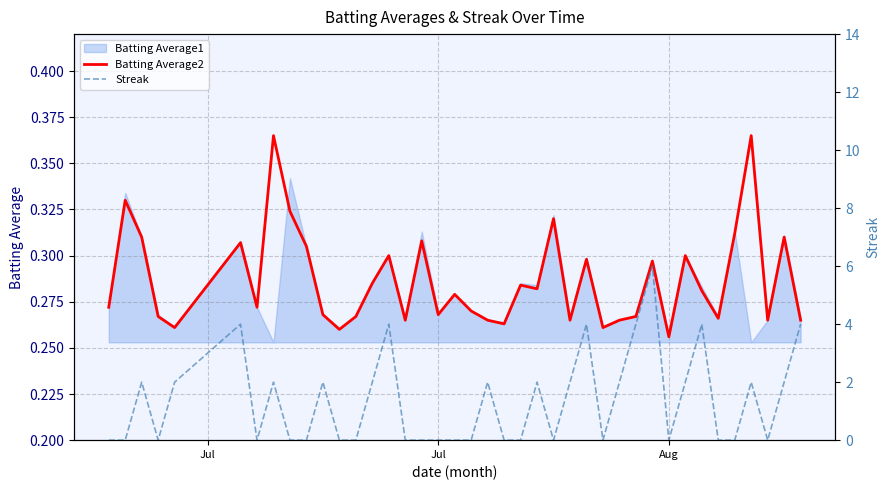

What is the label of the 1st point from the left?

Jul